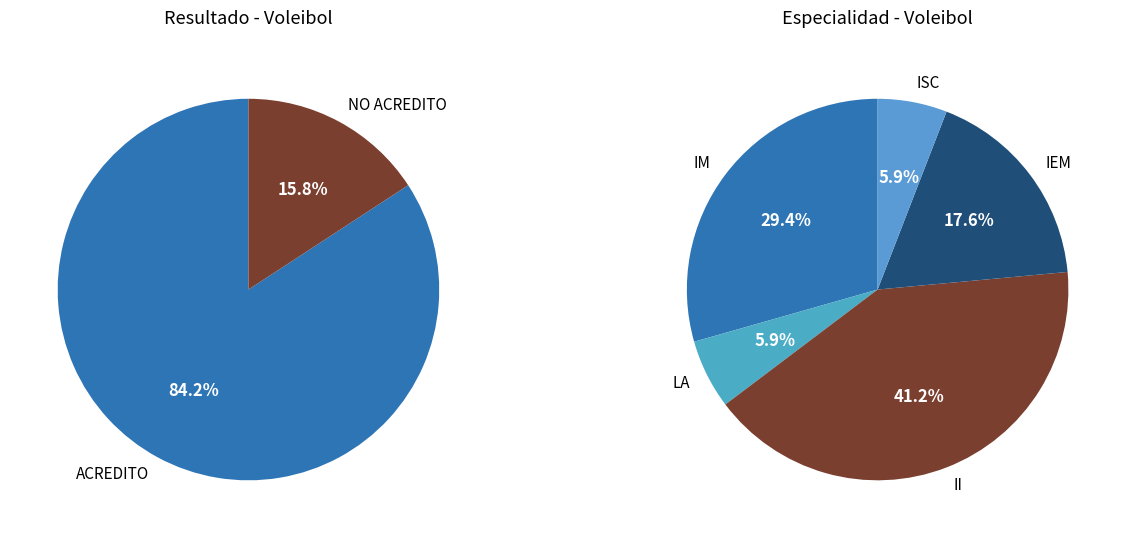

To the nearest percent, what is the combined percentage of NO ACREDITO and ACREDITO?

100%